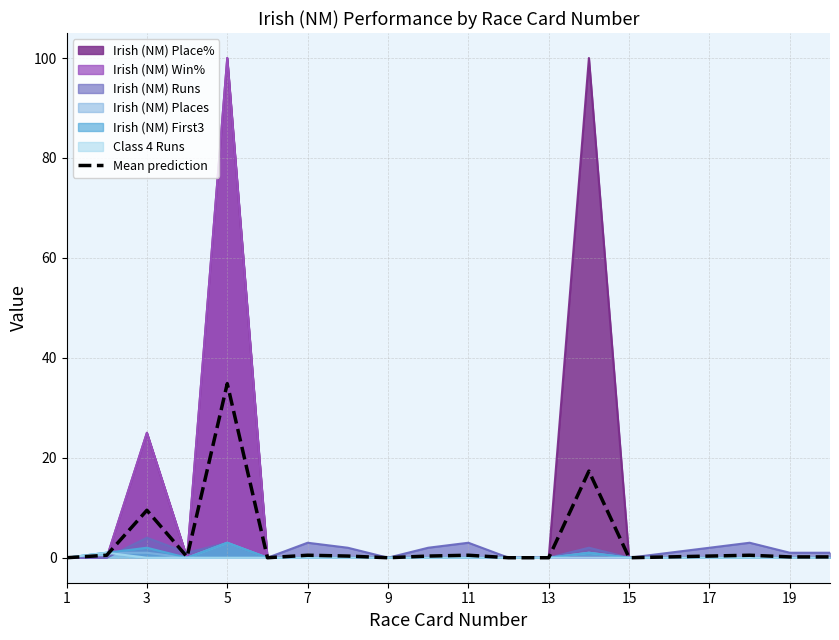

Which category has the highest value in the Mean prediction series?

5